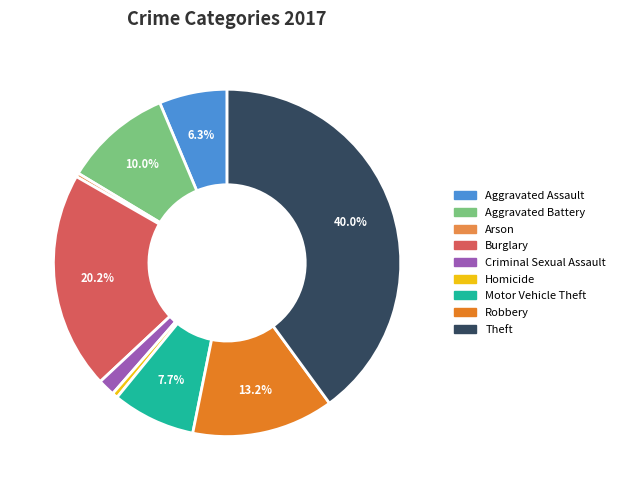

What percentage is the Motor Vehicle Theft slice, to the nearest percent?

8%